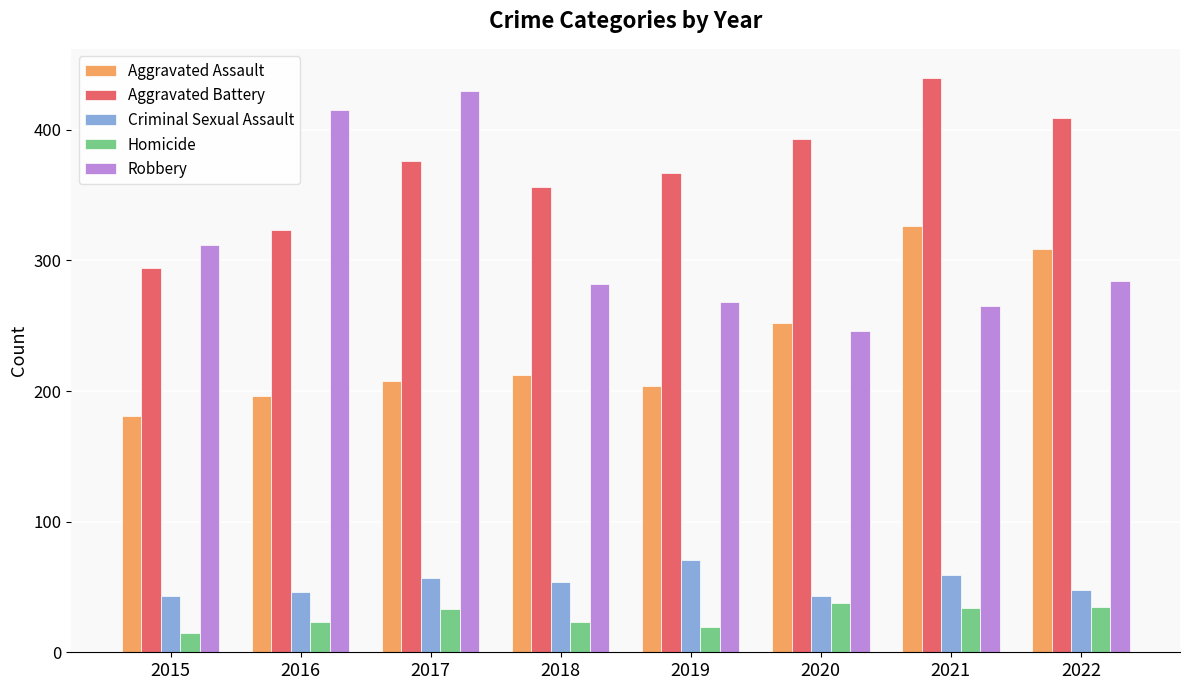

Rank the series at 2021 from lowest to highest value.

Homicide, Criminal Sexual Assault, Robbery, Aggravated Assault, Aggravated Battery